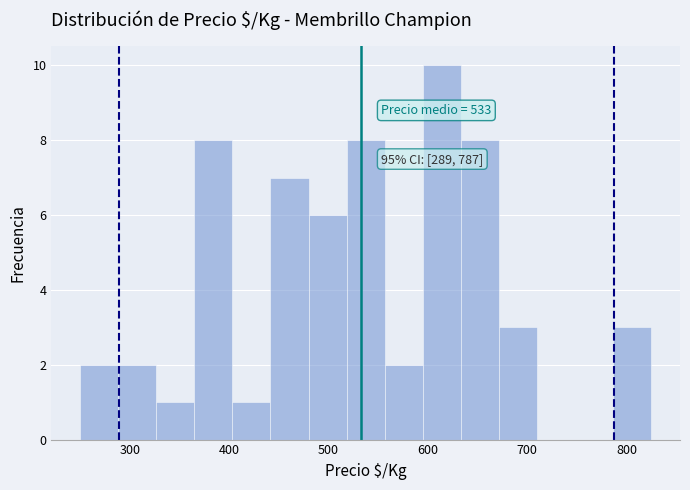

Around what value on the x-axis is the tallest bar? Give the approximate position of its centre, as read against the axis.

610